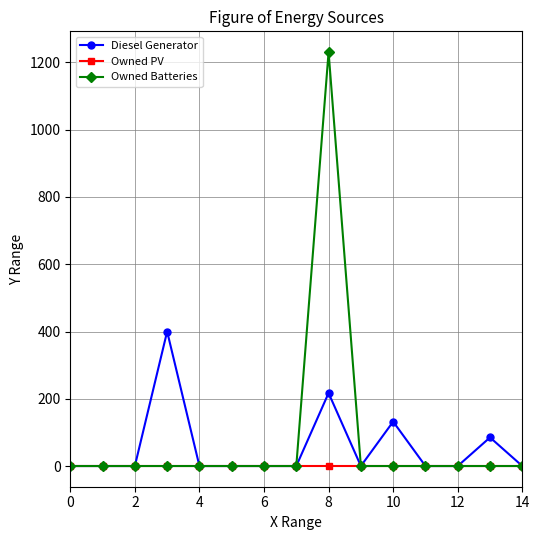

List the series in order of their peak value, highest first.

Owned Batteries, Diesel Generator, Owned PV